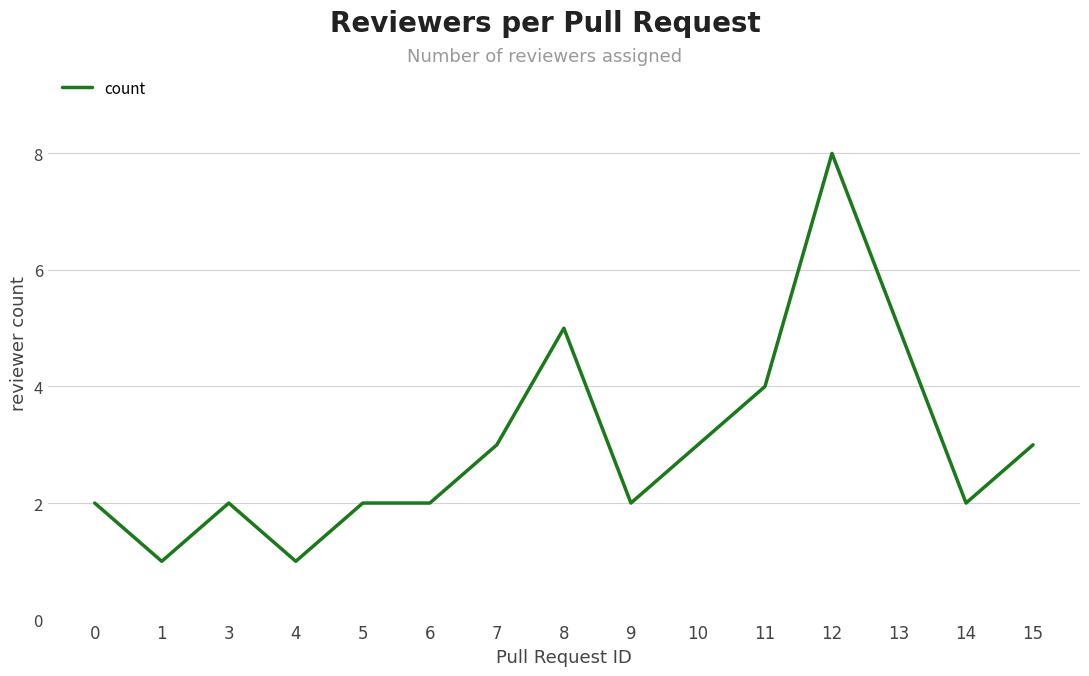

What is the sum of the values at 15 and 12?

11